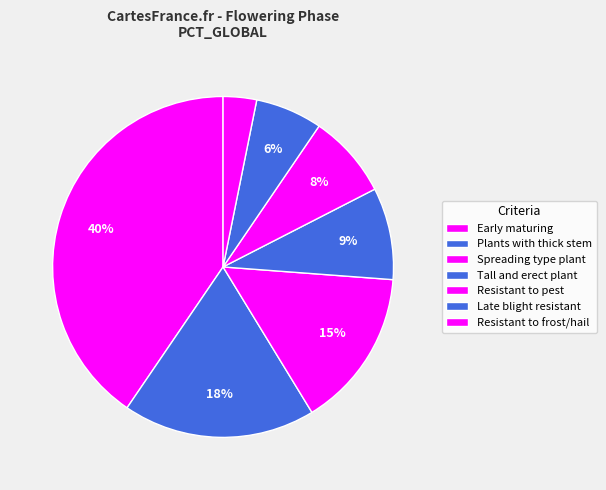

Do Tall and erect plant and Spreading type plant together represent more than half of the pie?

No